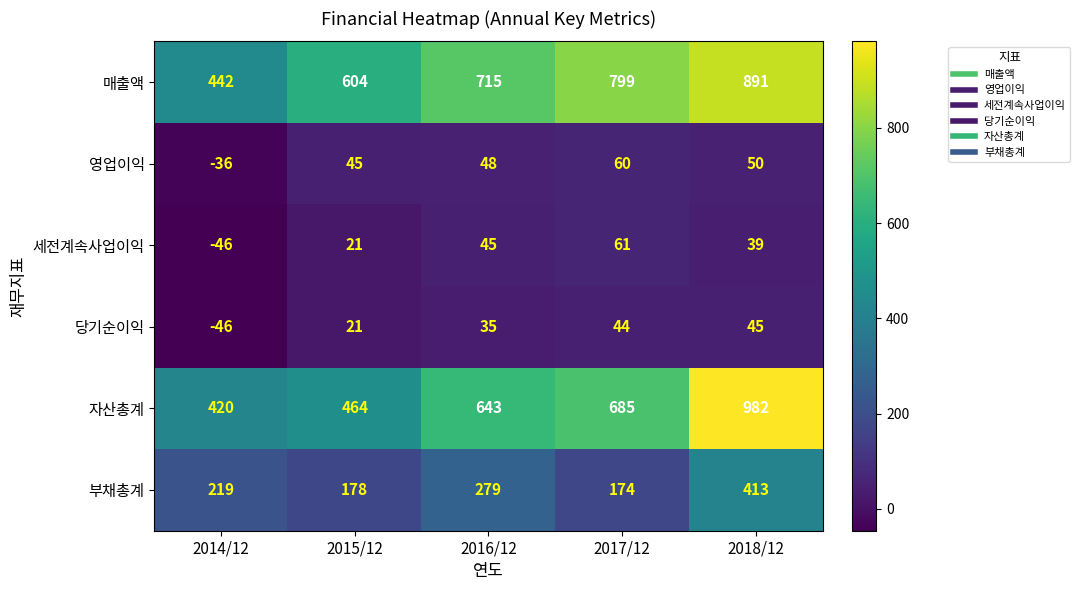

What is the total value across all series at 2016/12?

1765